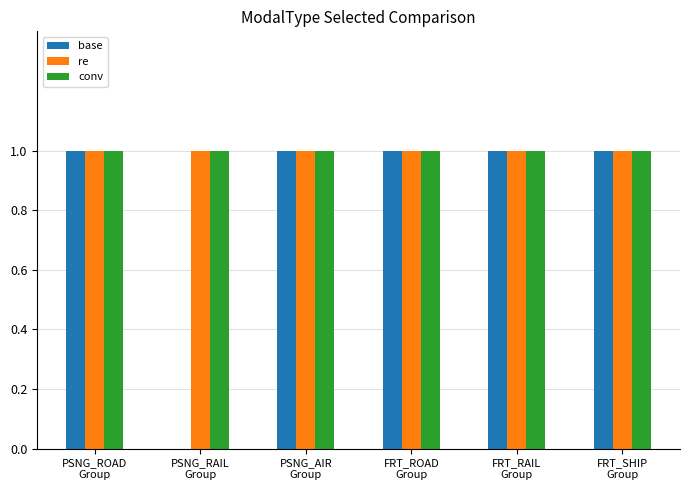

Does the chart contain stacked bars?

No